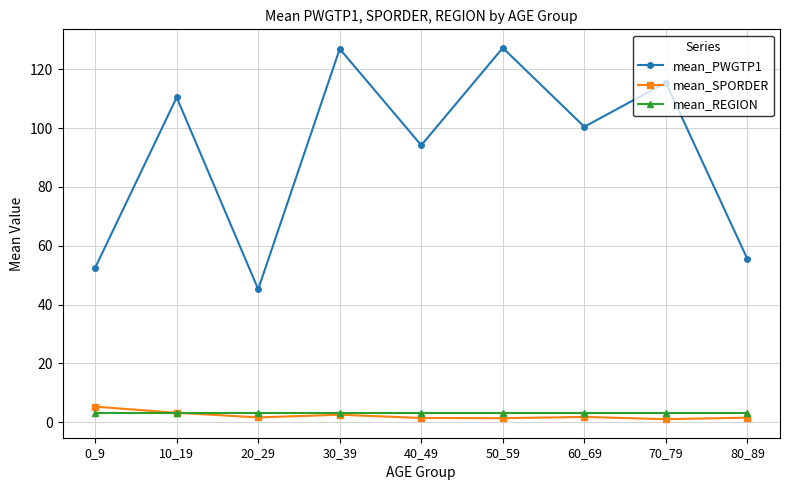

What is the highest value of the mean_PWGTP1 series?

127.3